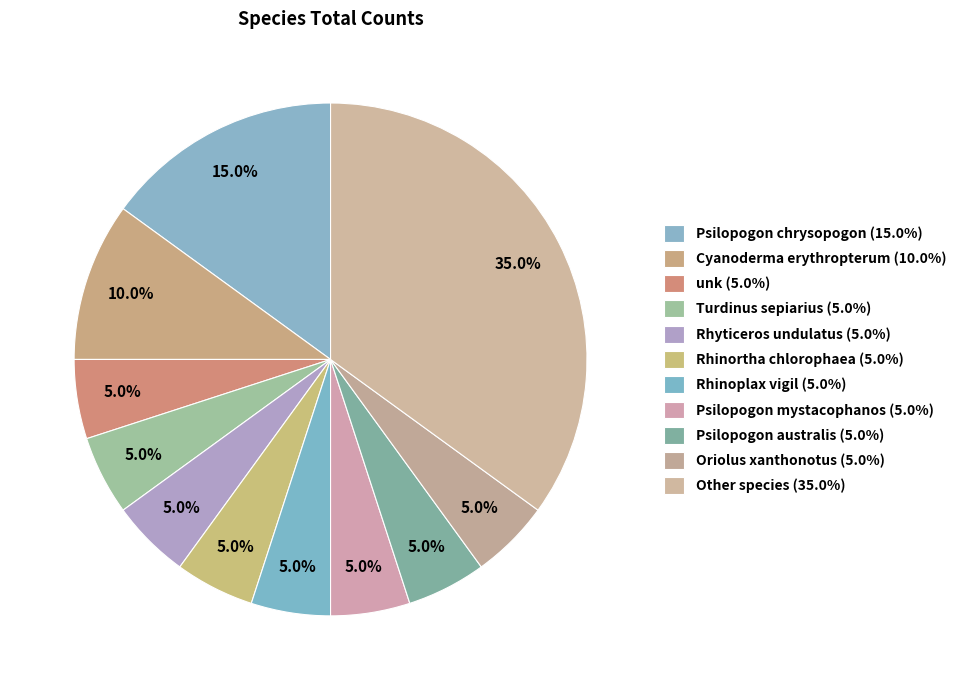

How many slices are in this pie chart?

11